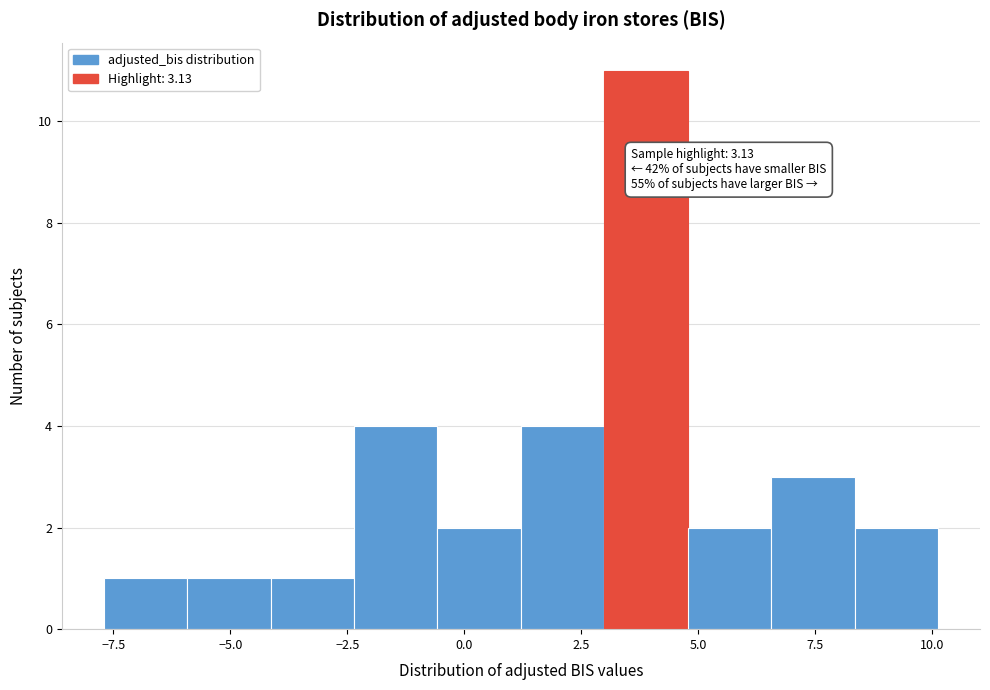

Around what value on the x-axis is the tallest bar? Give the approximate position of its centre, as read against the axis.

4.0